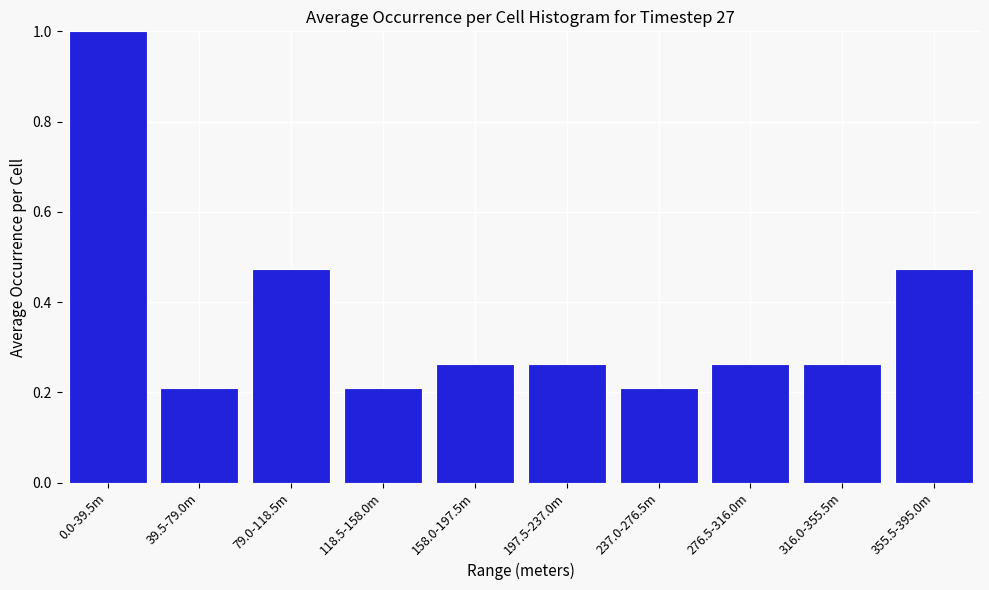

What is the greatest value displayed?

1.0